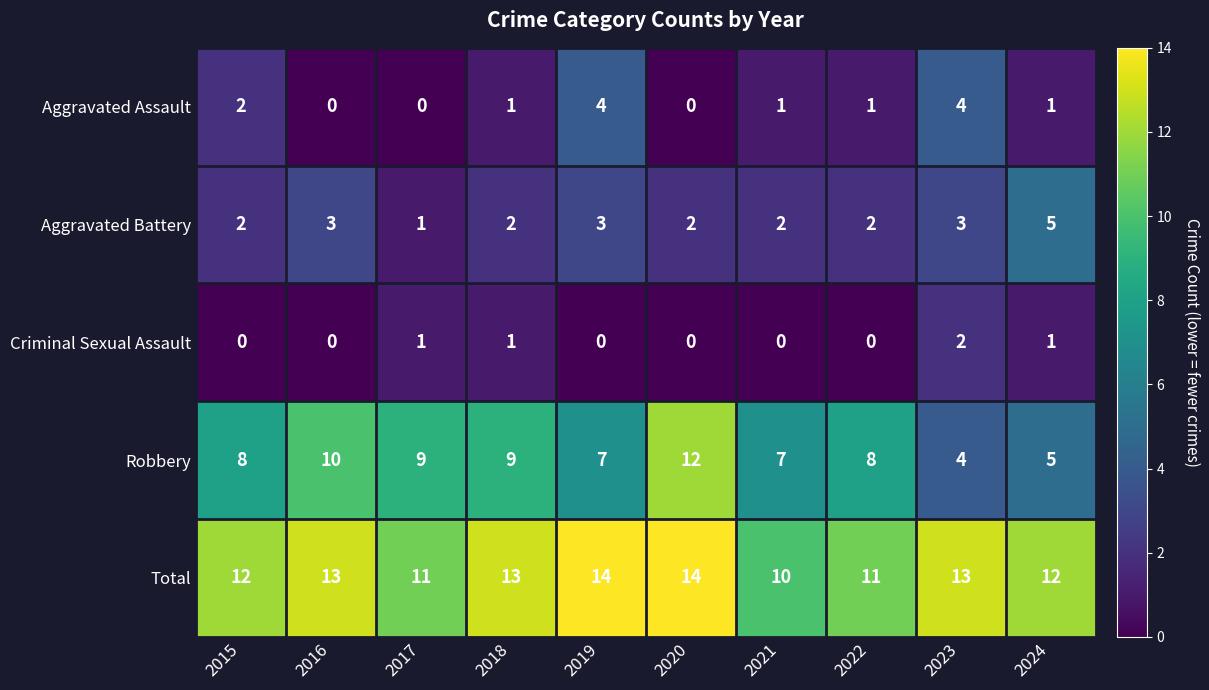

List the series in order of their peak value, highest first.

Total, Robbery, Aggravated Battery, Aggravated Assault, Criminal Sexual Assault